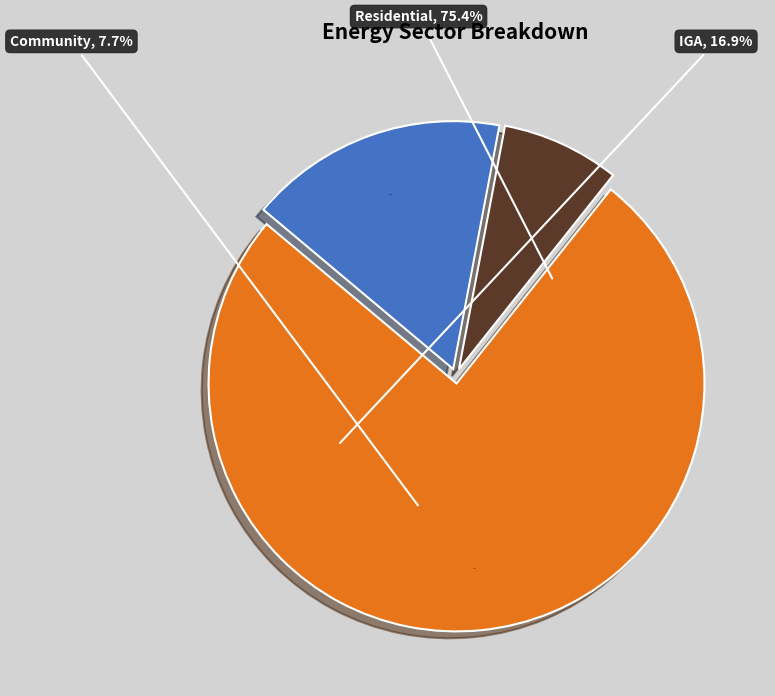

What portion of the pie excludes IGA?

83.1%